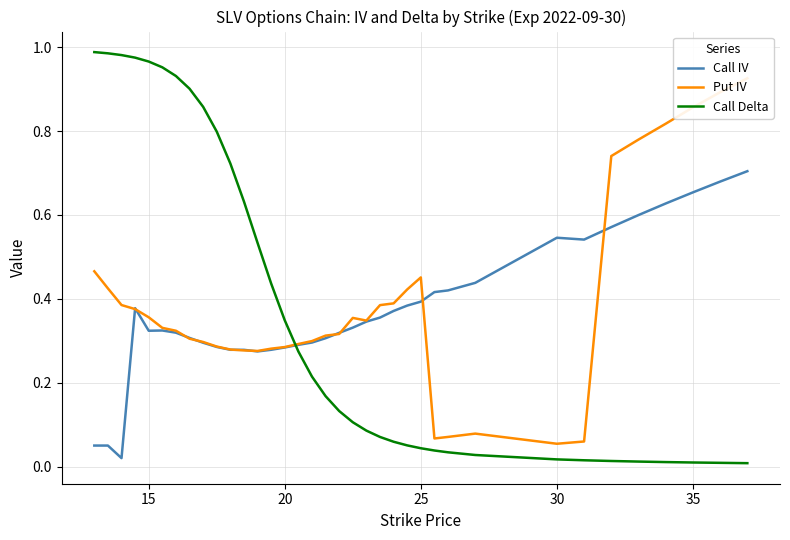

How many intersections are there between Call IV and Call Delta?

1